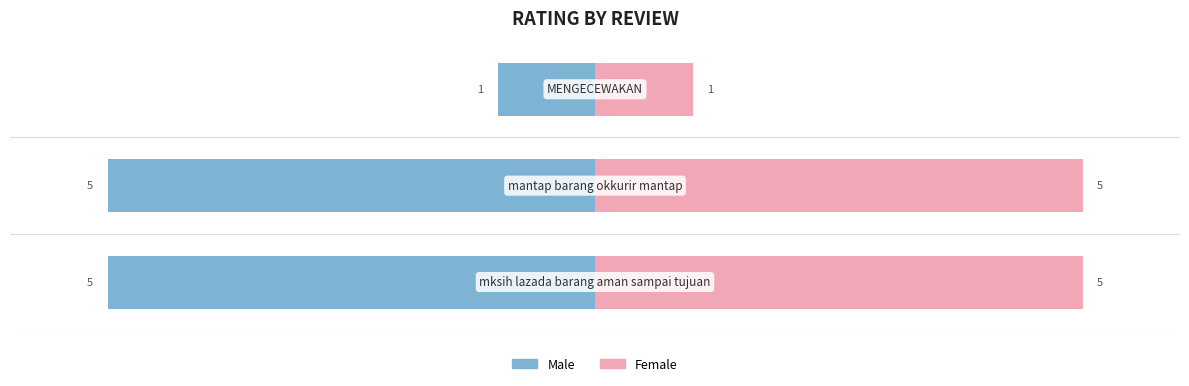

The value of Female at 0 is 5. True or false?

True